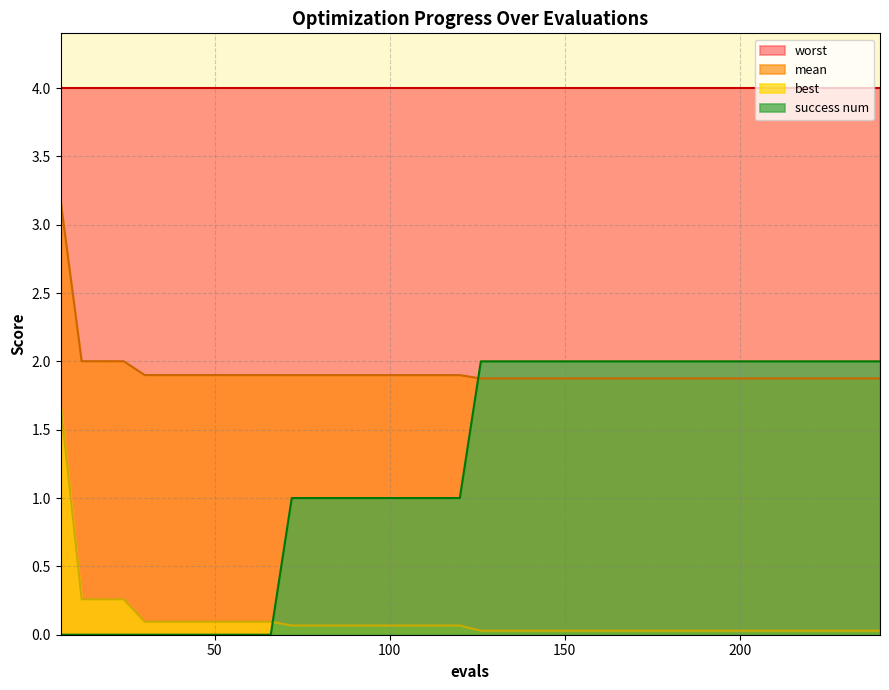

The mean series shows 0.4 at 114. True or false?

False